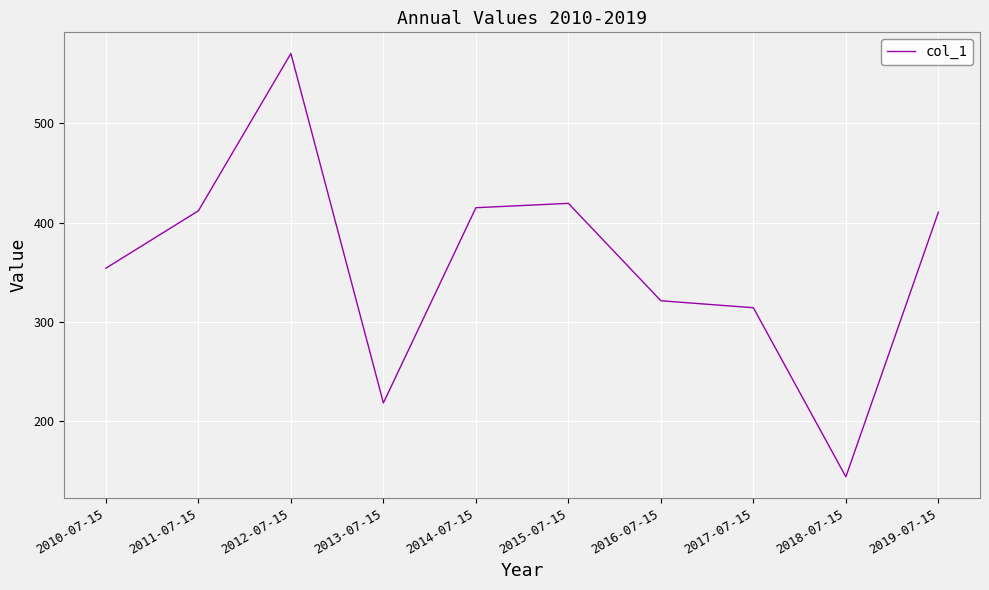

What is the difference between the maximum and minimum values?

426.5